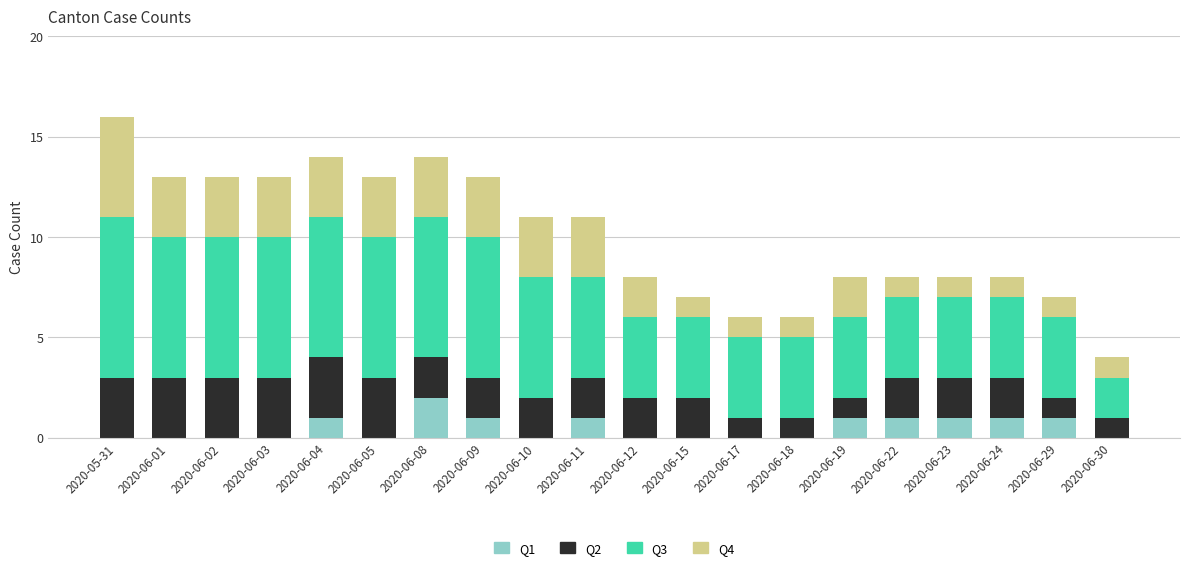

At which label does Q1 reach its peak?

2020-06-08